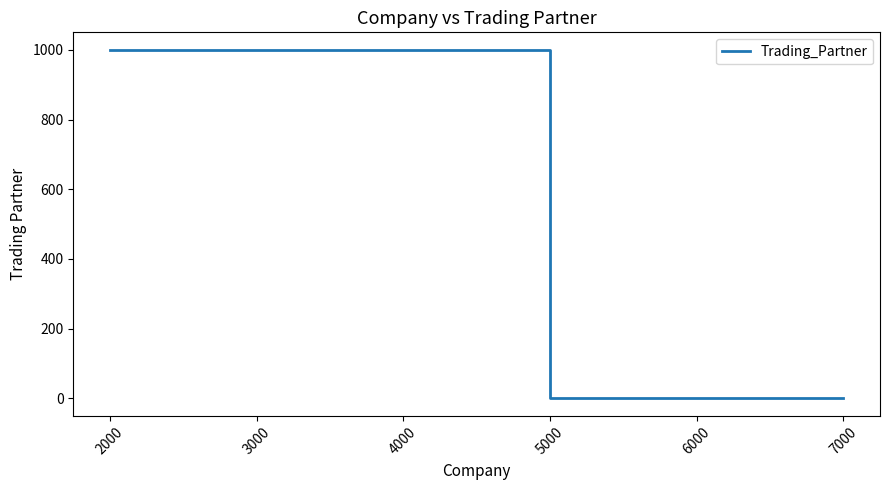

What position from the left is 3000?

3